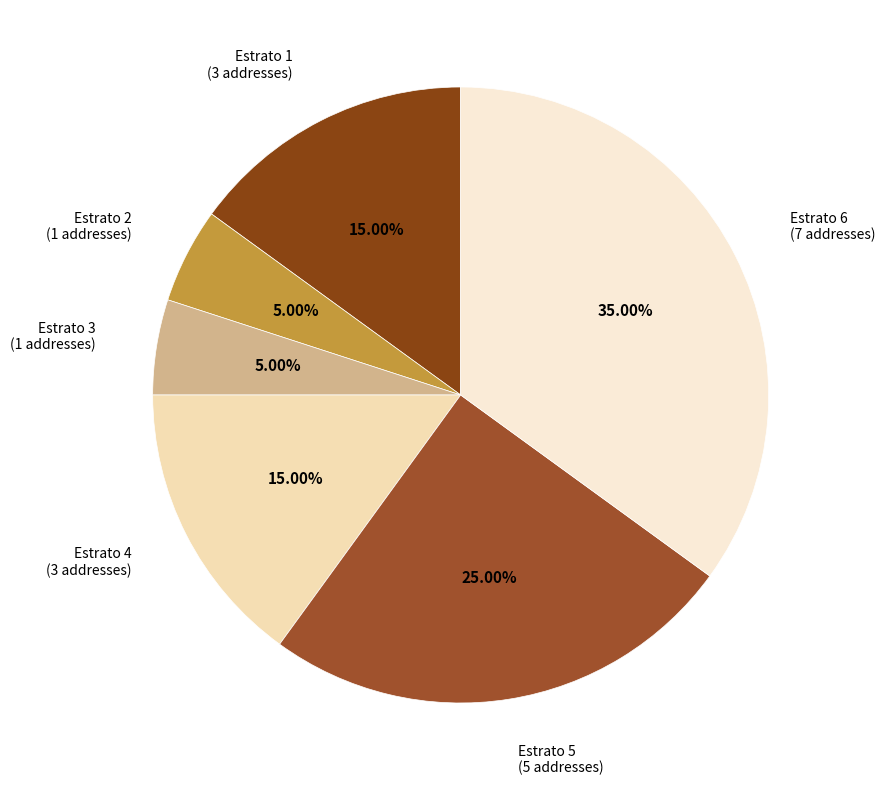

To the nearest percent, what portion does Estrato 5 represent?

25%